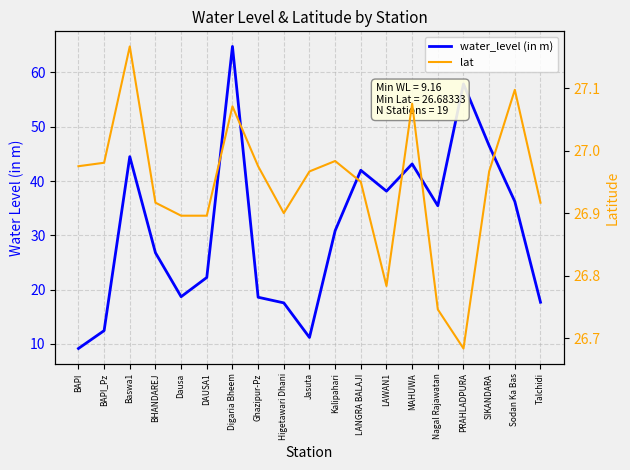

How many intersections are there between lat and water_level (in m)?

6